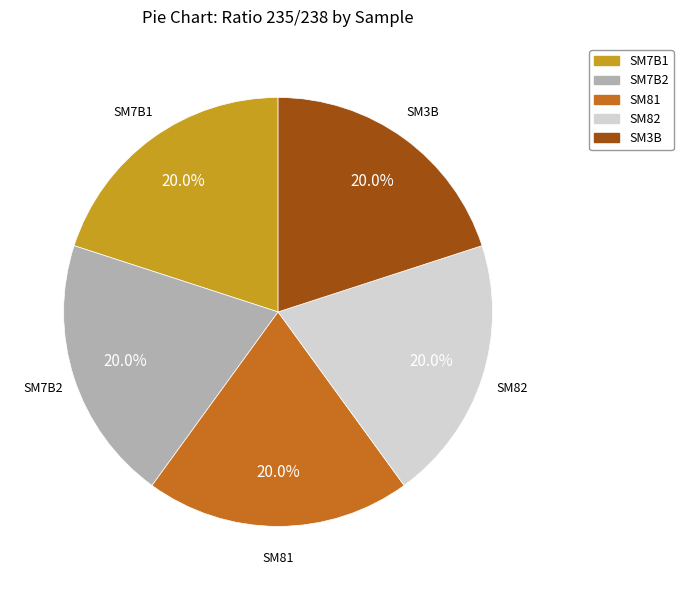

Combined, what portion of the pie is SM7B1 and SM7B2?

40.0%